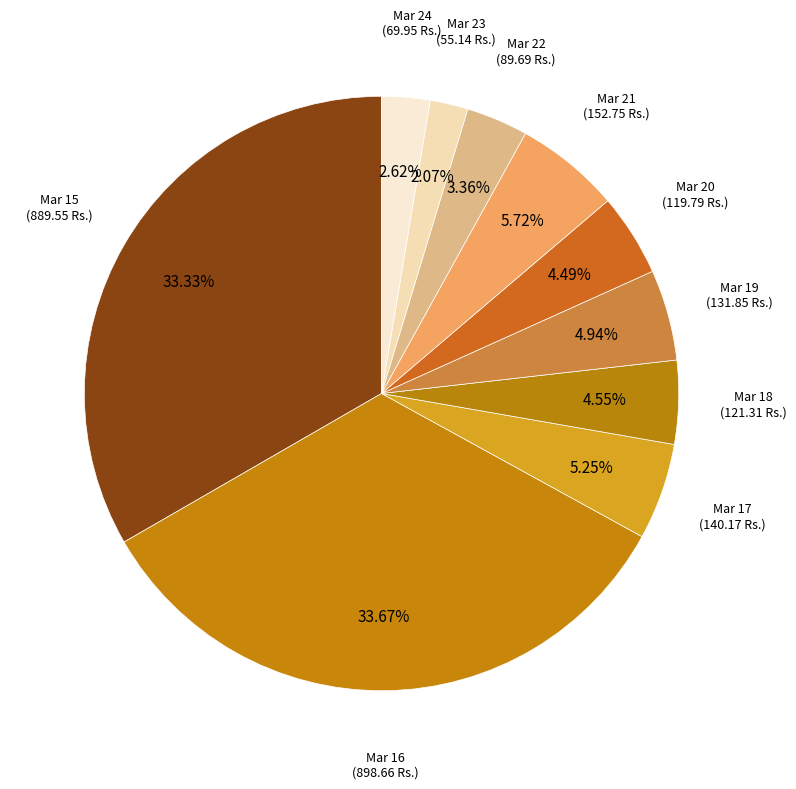

Rank the categories by value from highest to lowest.

Mar 16, Mar 15, Mar 21, Mar 17, Mar 19, Mar 18, Mar 20, Mar 22, Mar 24, Mar 23